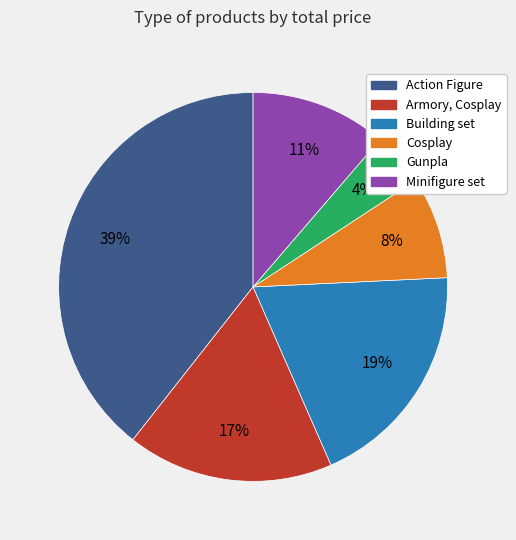

Between Gunpla and Building set, which is larger?

Building set